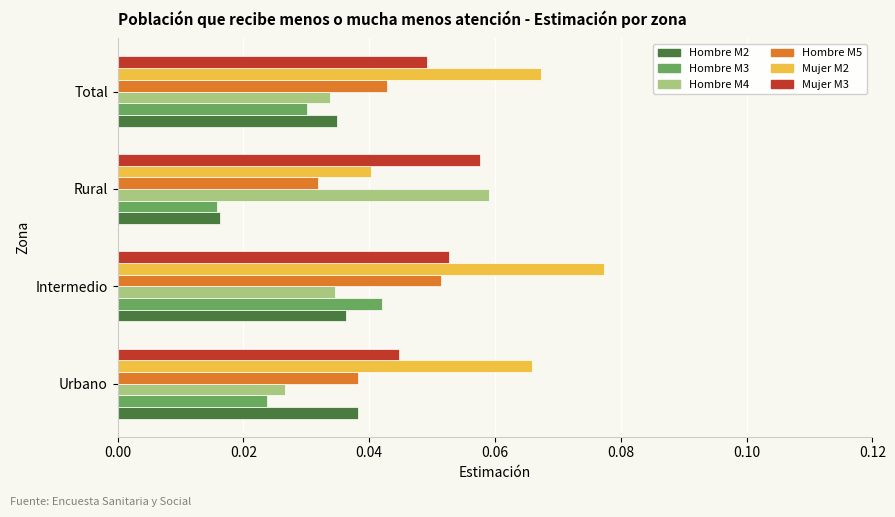

Rank the series by their maximum value, from lowest to highest.

Hombre M2, Hombre M3, Hombre M5, Mujer M3, Hombre M4, Mujer M2